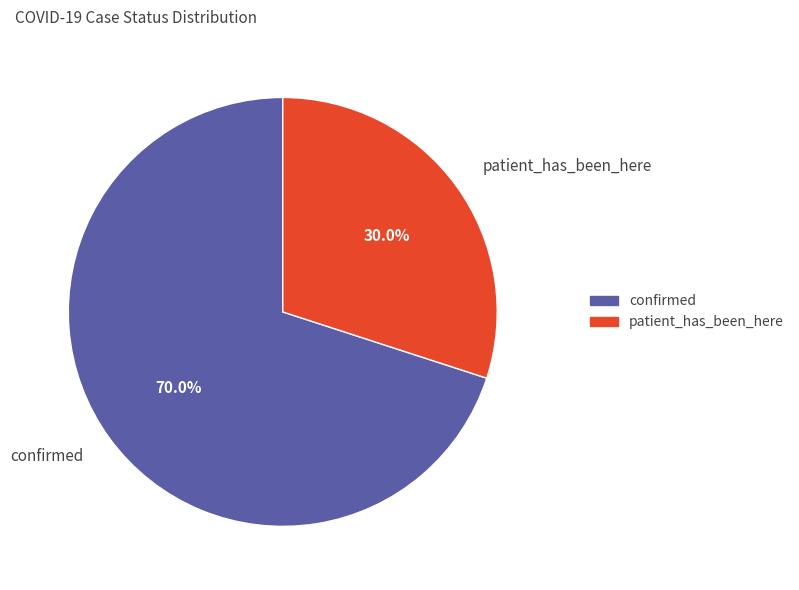

Which category has the biggest portion of the pie?

confirmed